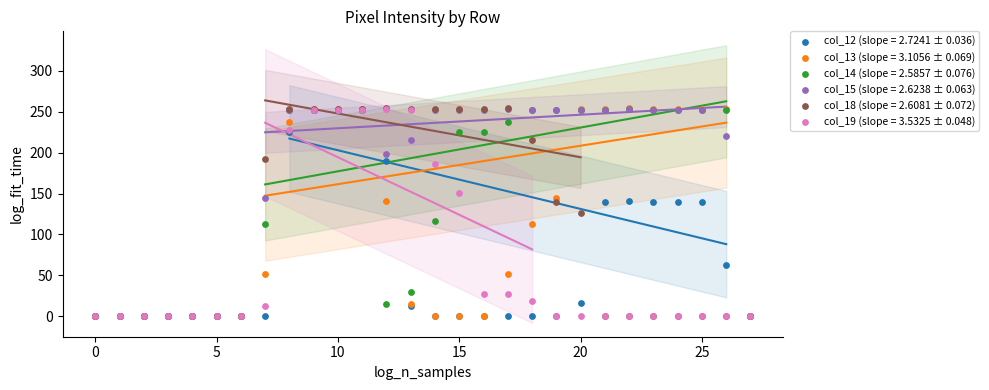

Which series contains the lowest Y value?

col_12